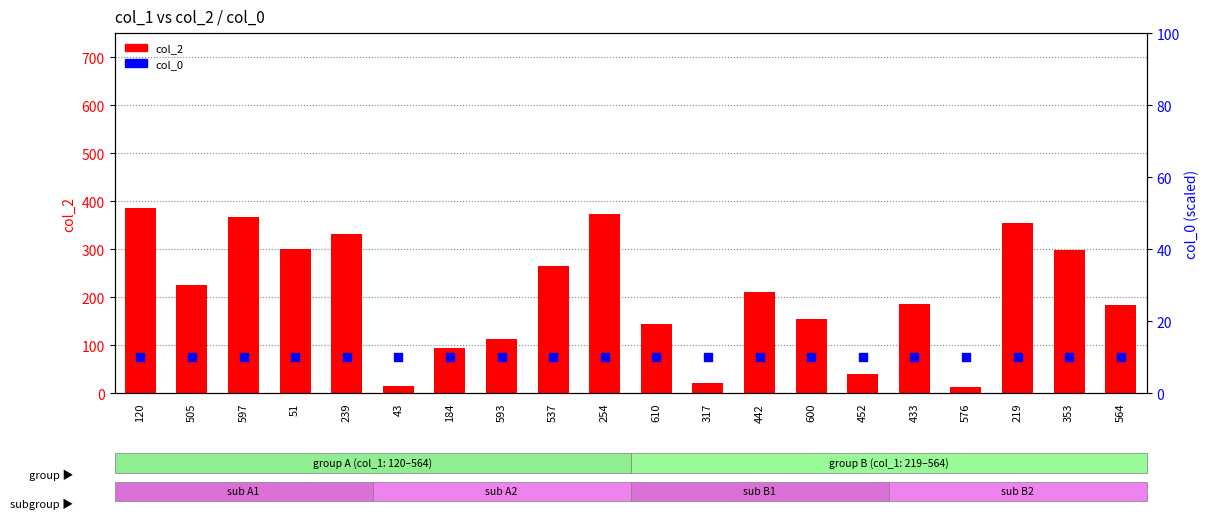

Which series has the largest total across all categories?

col_2